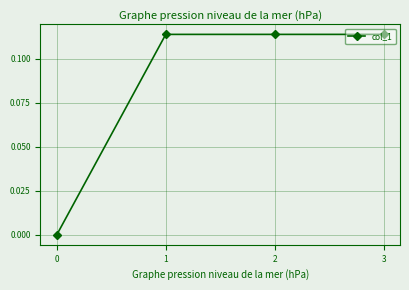

The value at 2 is 0.0. True or false?

False